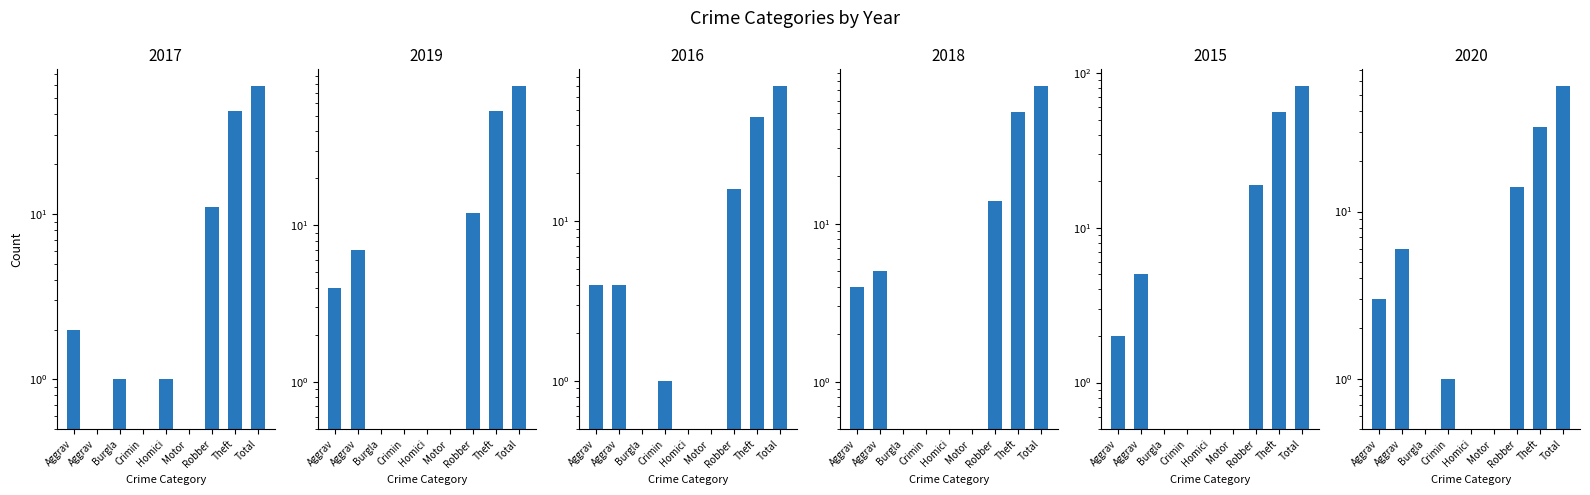

How many values in the 2015 series exceed 2?

4